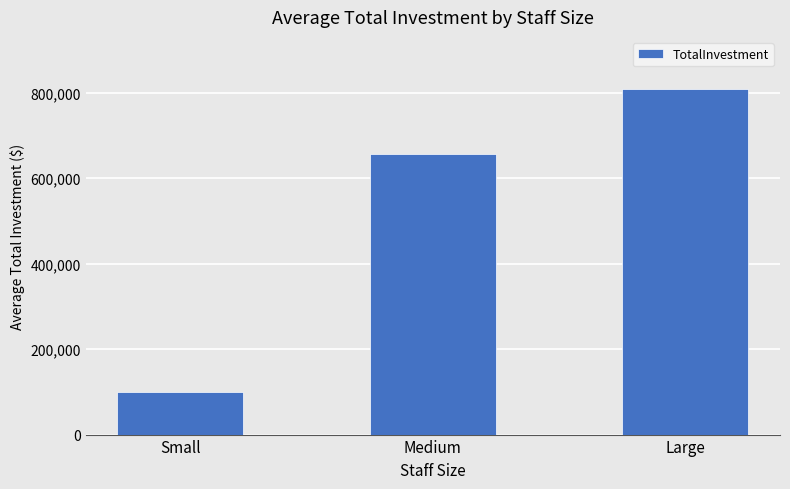

The chart shows a value of 512533.8 at Large. True or false?

False